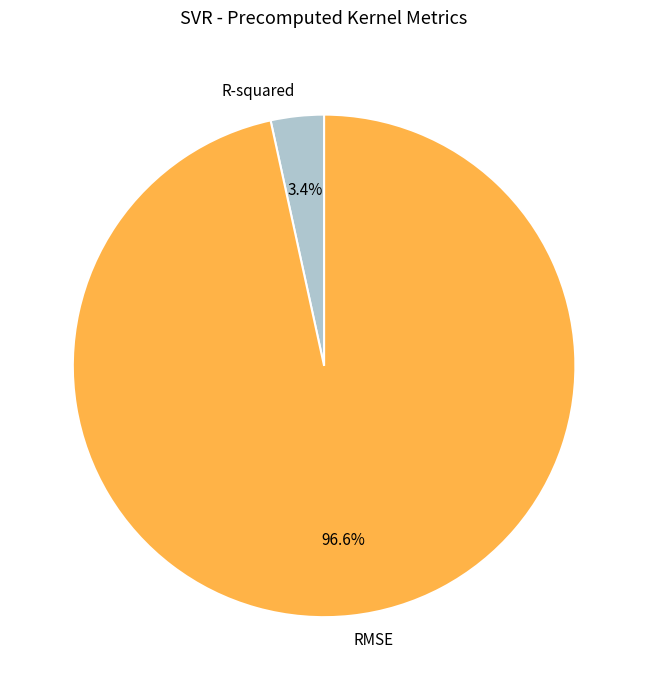

Count the number of slices in the pie.

2